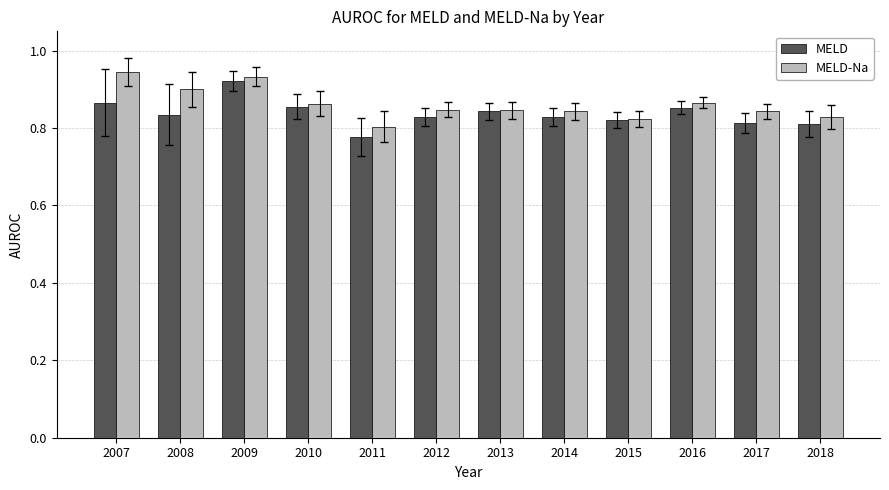

Count the MELD-Na values in the range 0 to 1.

12